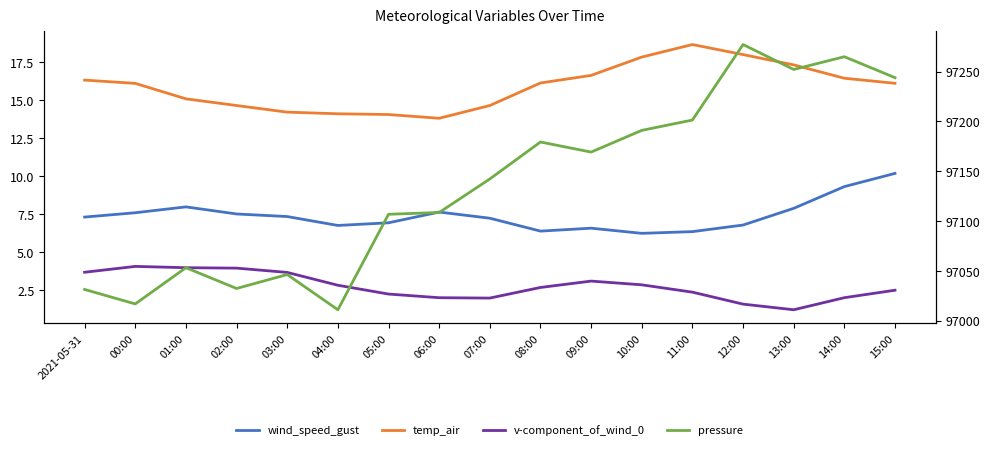

What is the maximum value for wind_speed_gust?

10.2